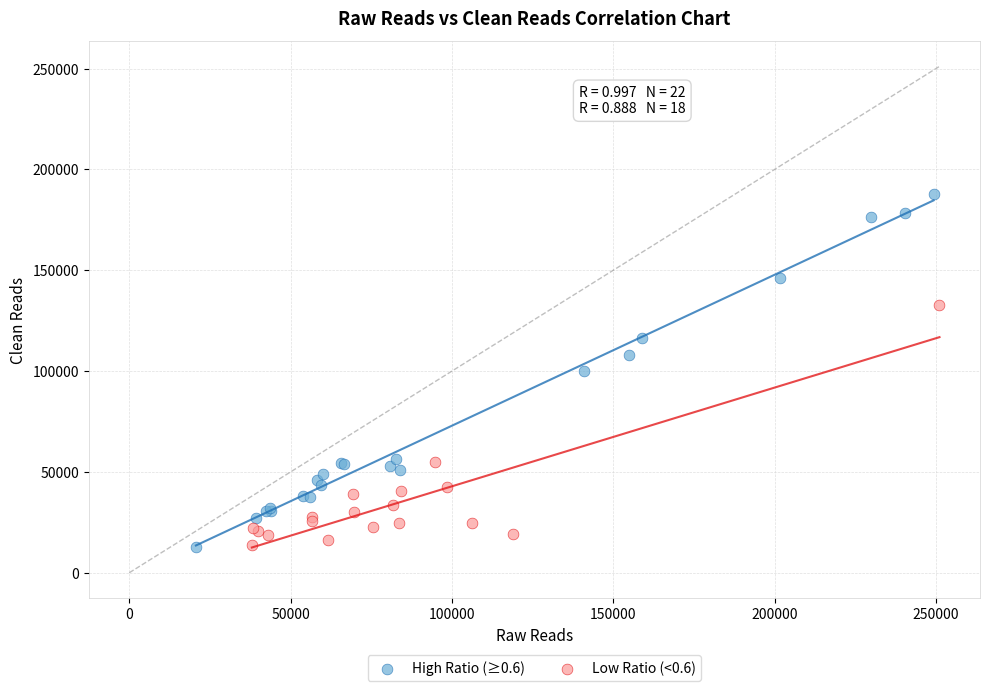

Which series reaches the maximum Y coordinate?

High Ratio (≥0.6)